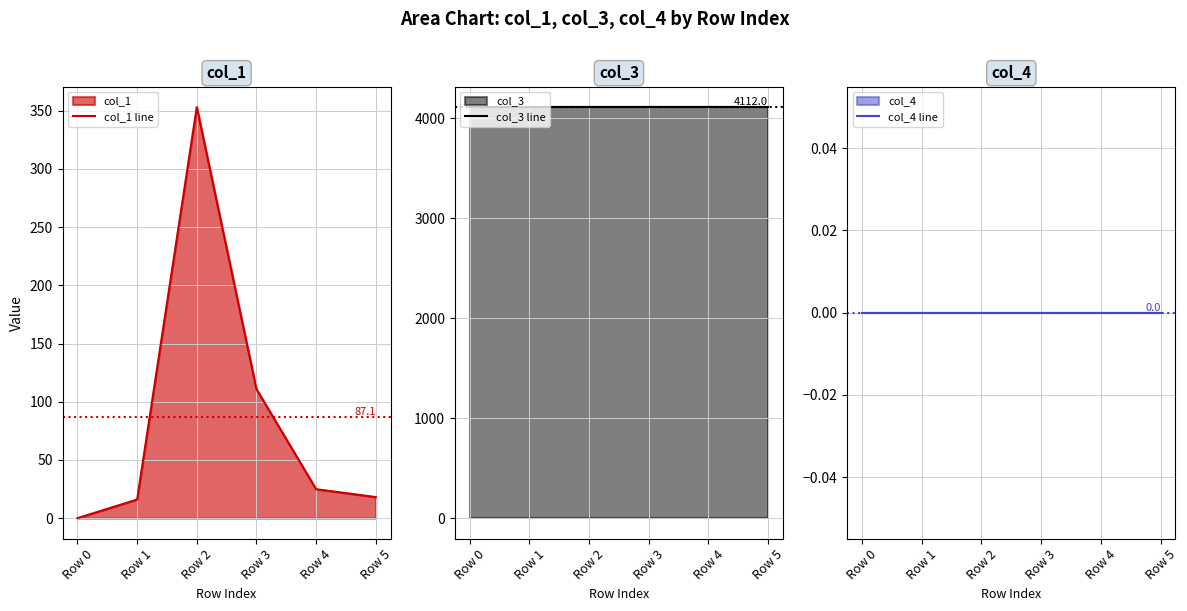

Which category has the highest value in the col_4 line series?

Row 0